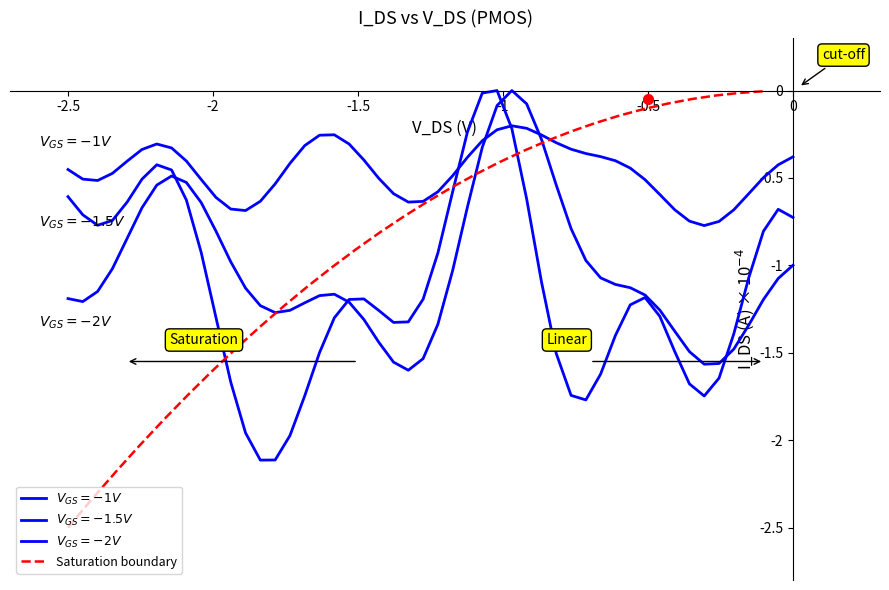

The chart shows a value of -0.0 at 28. True or false?

False